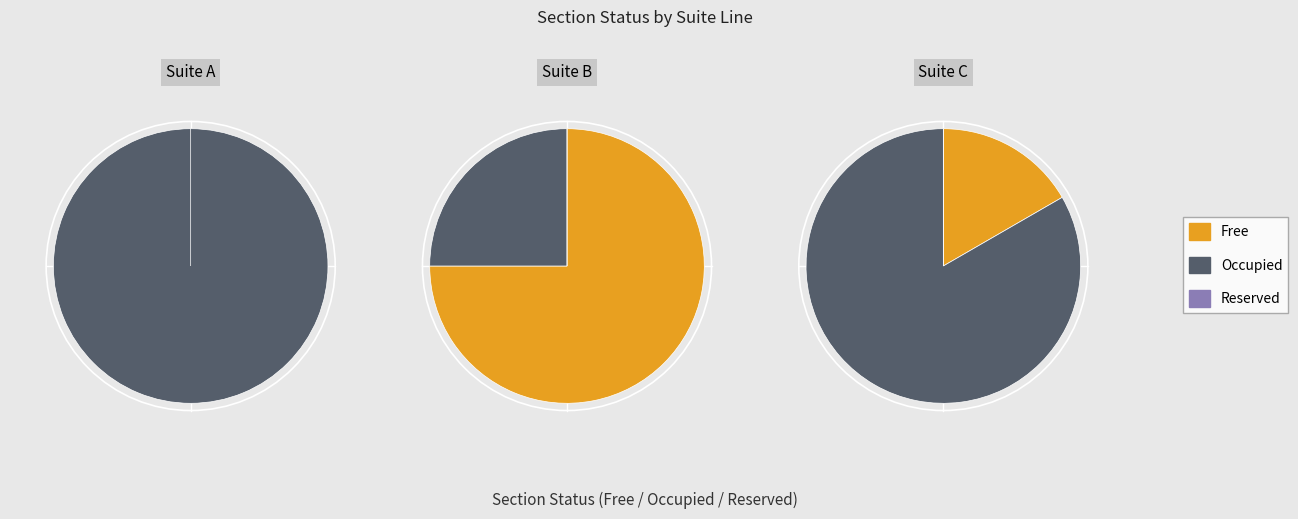

Rank the series by their maximum value, from lowest to highest.

Reserved, Free, Occupied